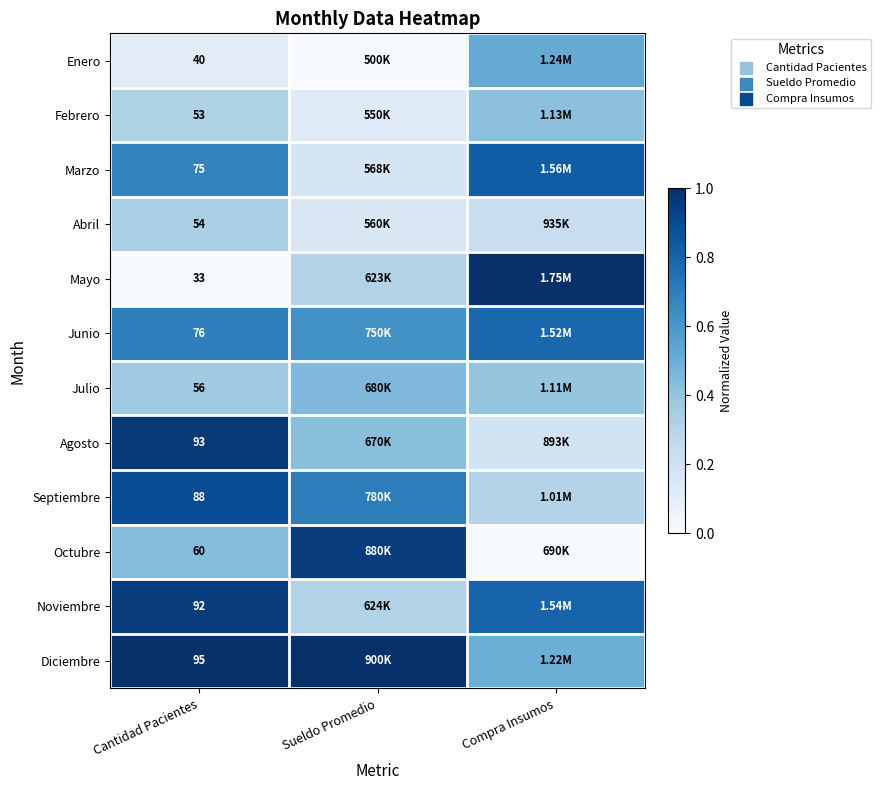

What is the total value across all series at Cantidad Pacientes?

815.0